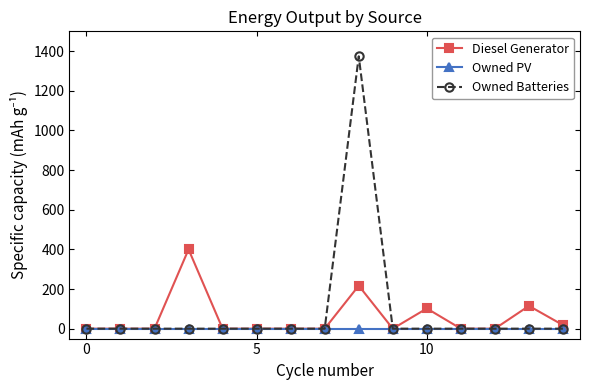

Which series has the largest range (max minus min)?

Owned Batteries